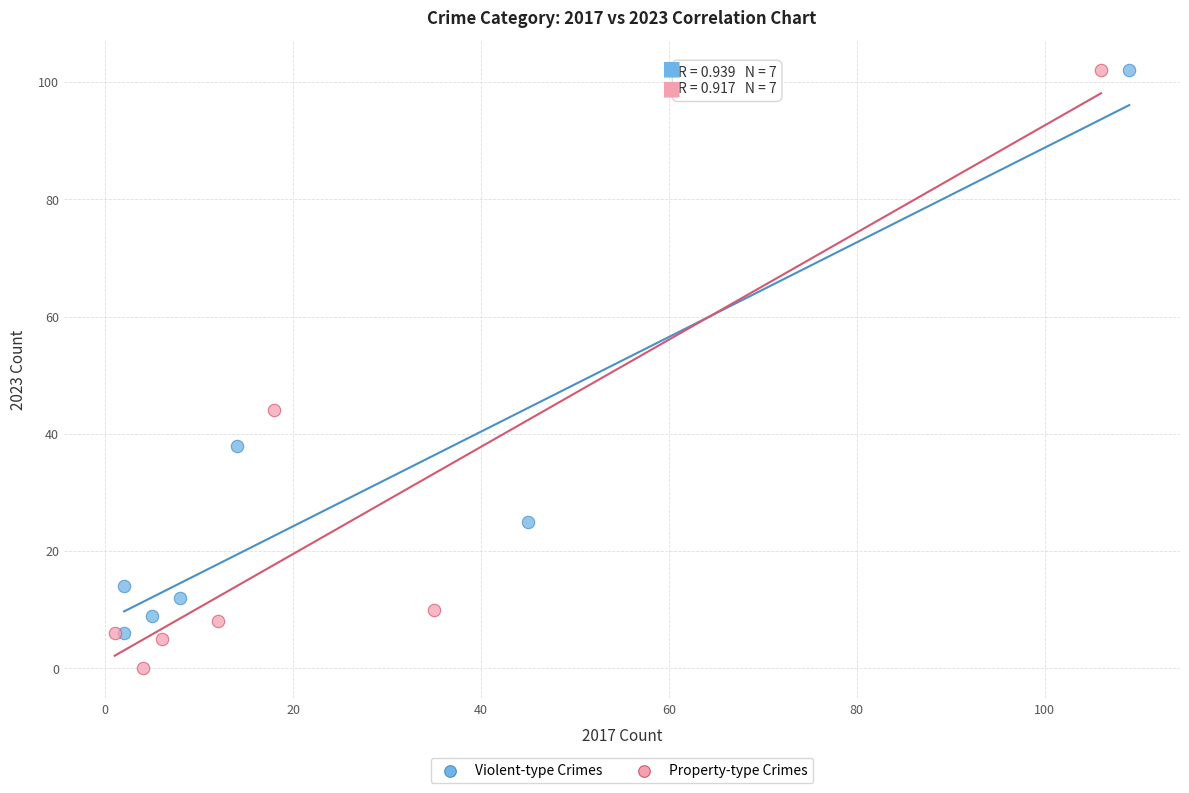

What are all the series names shown in the legend?

Violent-type Crimes, Property-type Crimes